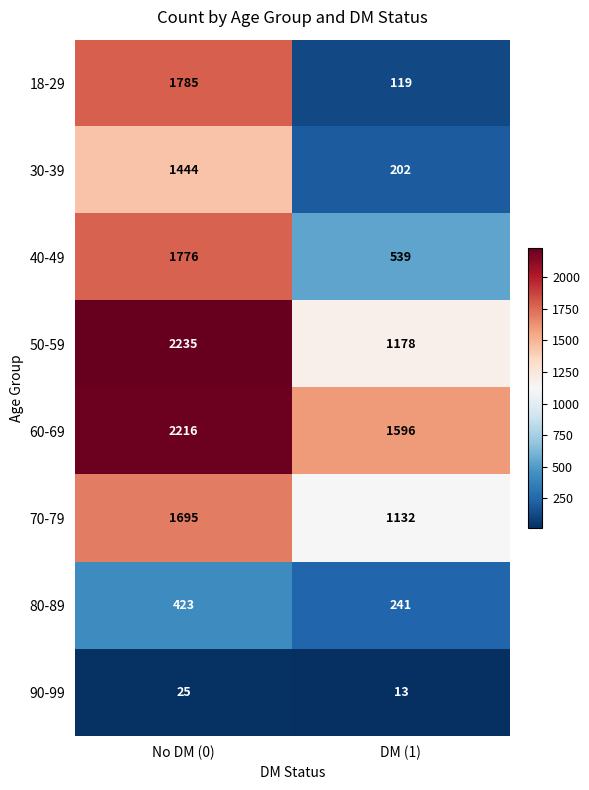

What is the greatest value displayed?

2235